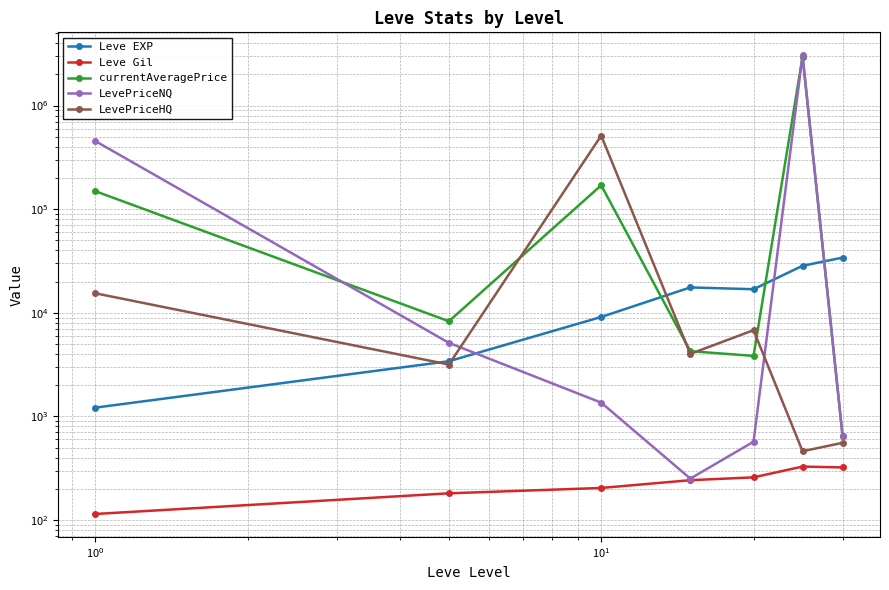

Which series has the largest total across all categories?

LevePriceNQ